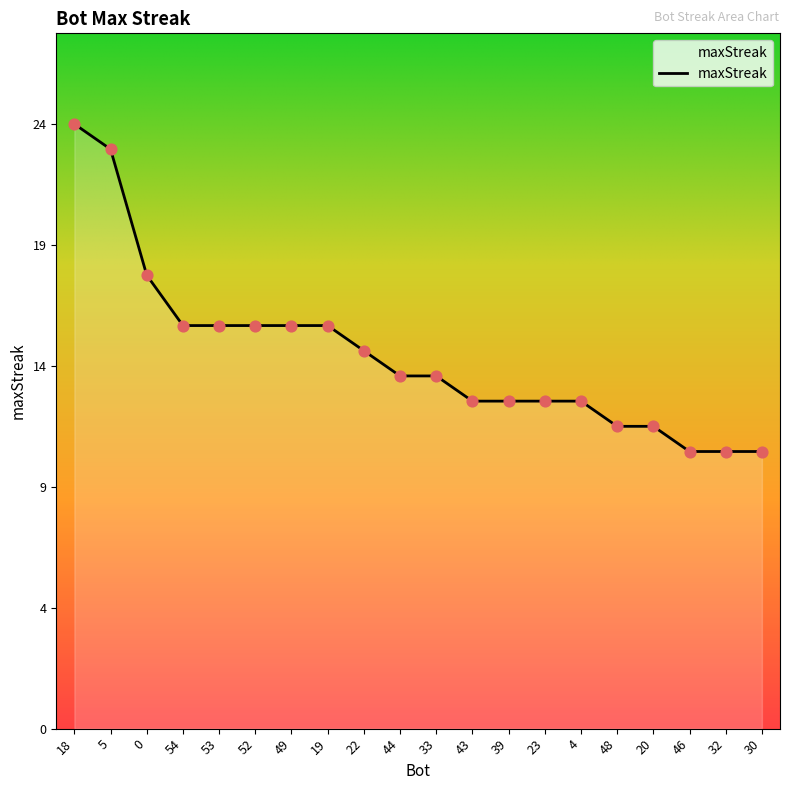

Between 23 and 32, which is larger?

23